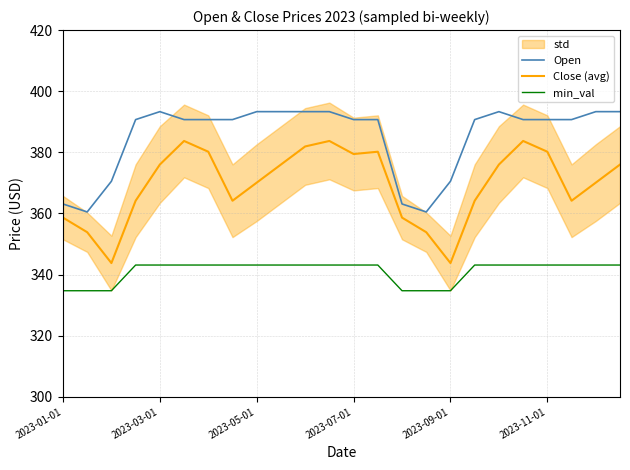

True or false: Close (avg) and Open cross at least once.

False